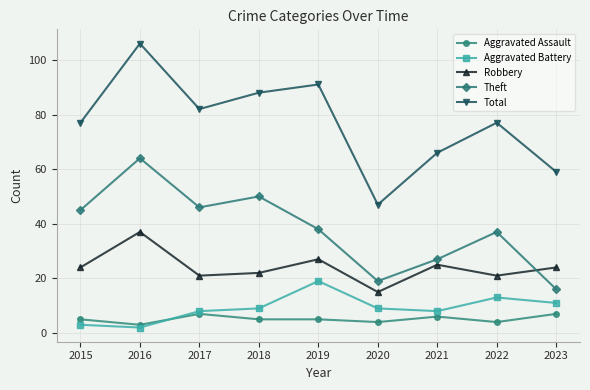

True or false: Total and Robbery cross at least once.

False